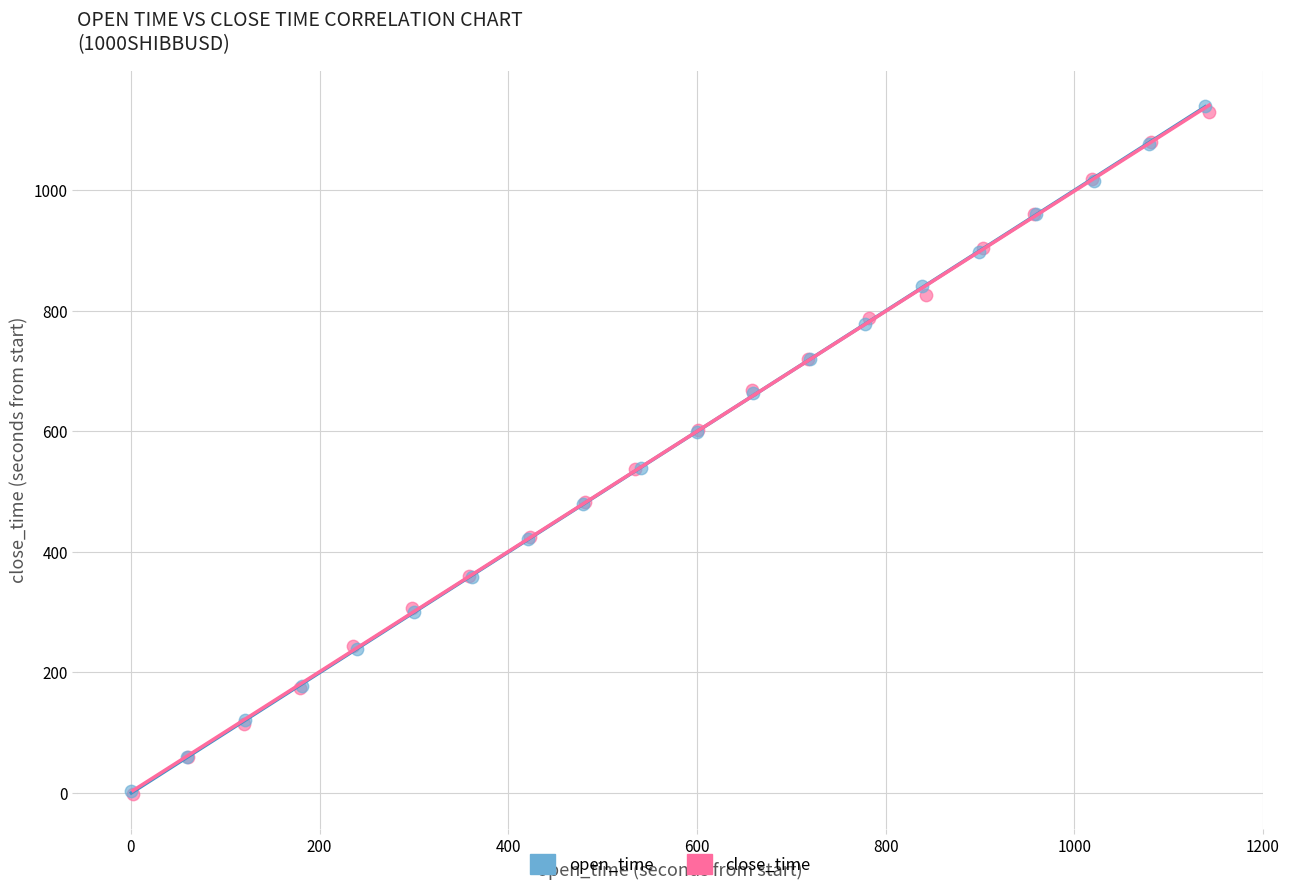

What are all the series names shown in the legend?

open_time, close_time